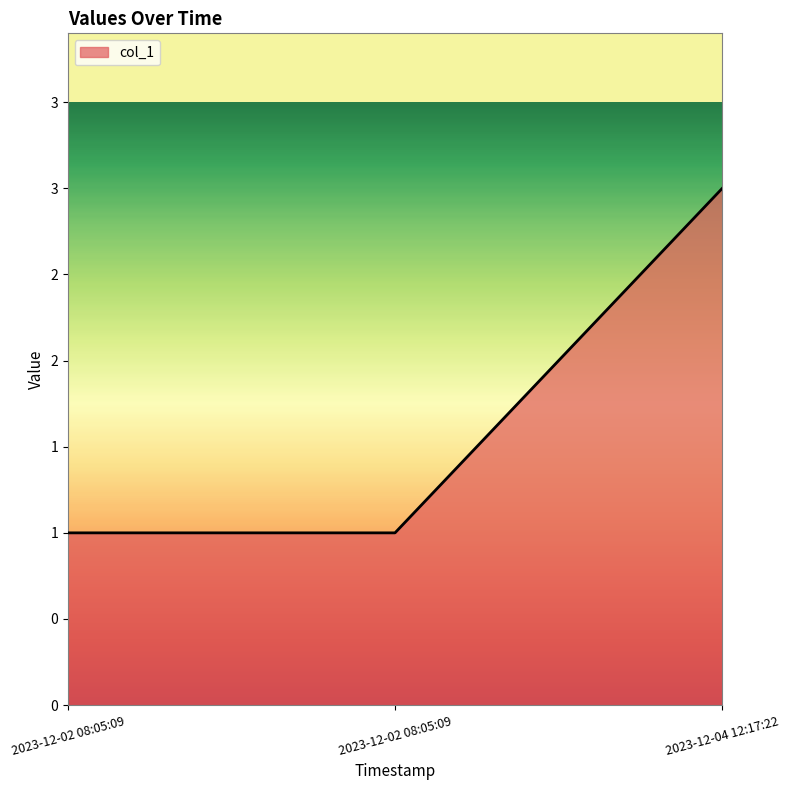

Is it true that the value at 2023-12-04 12:17:22 is 4?

False